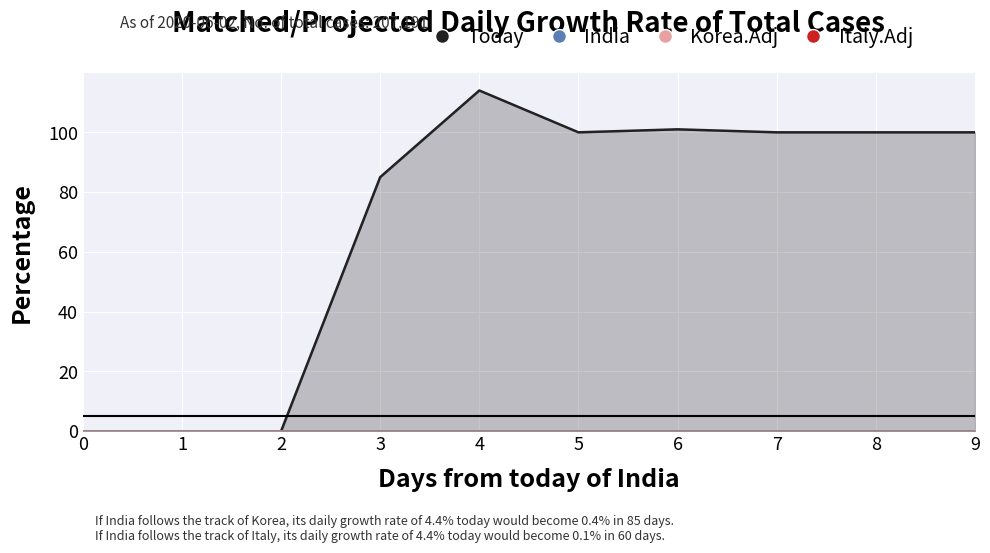

At which category is the sum across all series the highest?

4